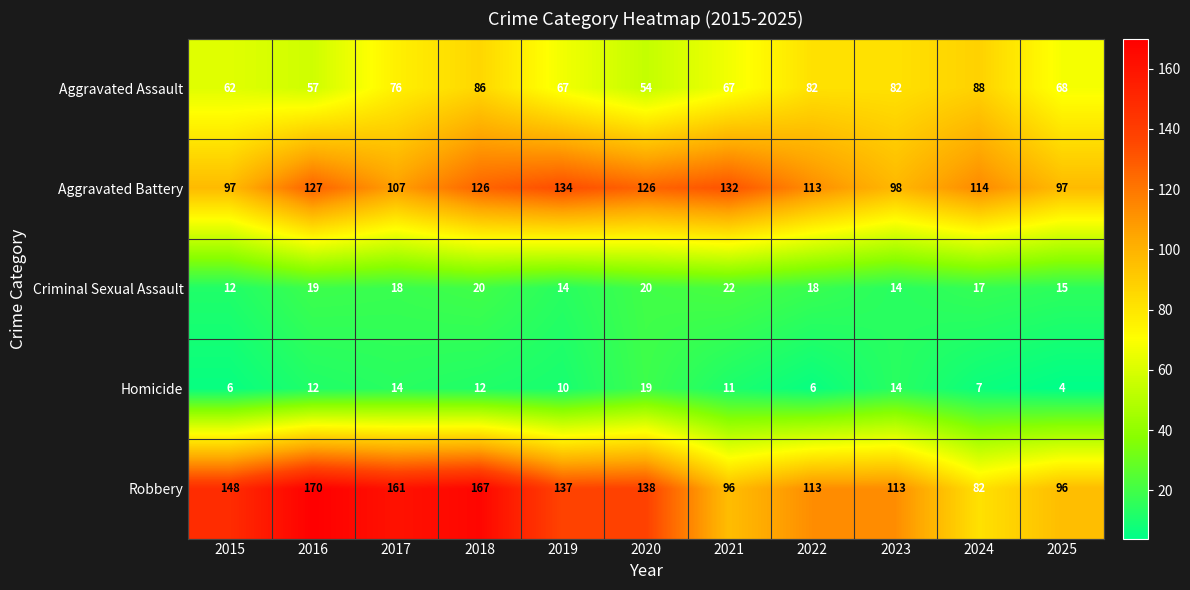

At which label is Aggravated Battery closest to 115?

2024